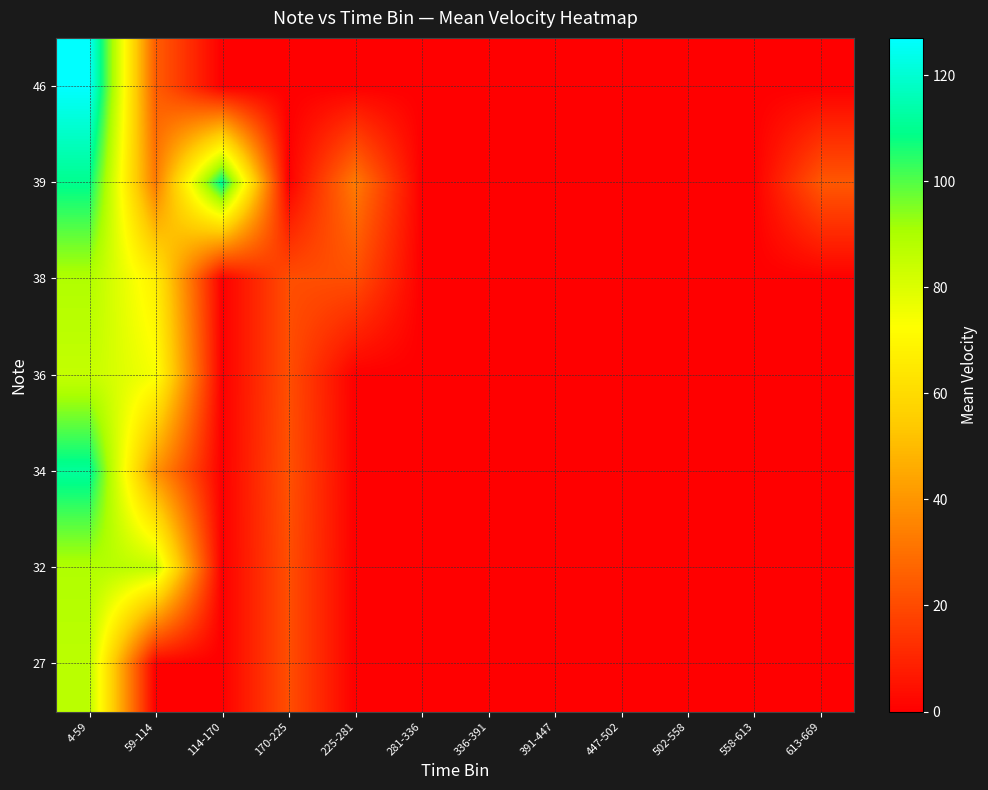

Count the number of categories in the chart.

12